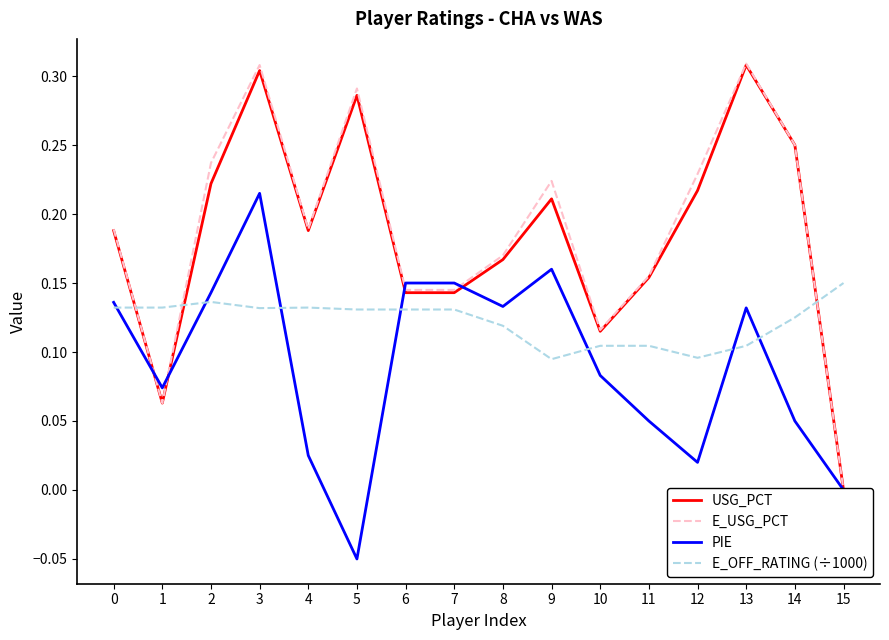

How many interior local valleys does the E_OFF_RATING (÷1000) series have?

3